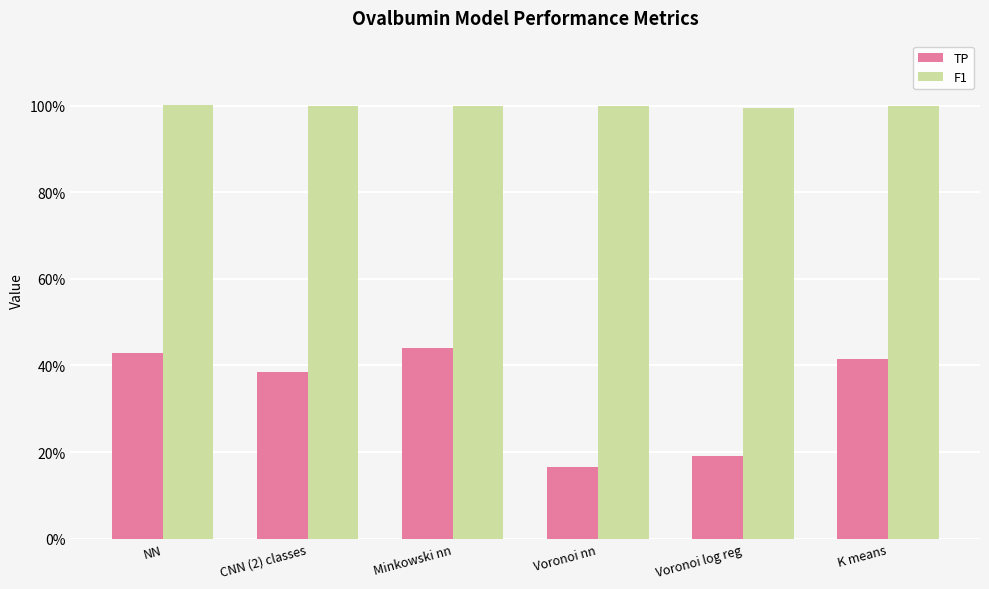

List the series in order of their overall mean, highest first.

F1, TP